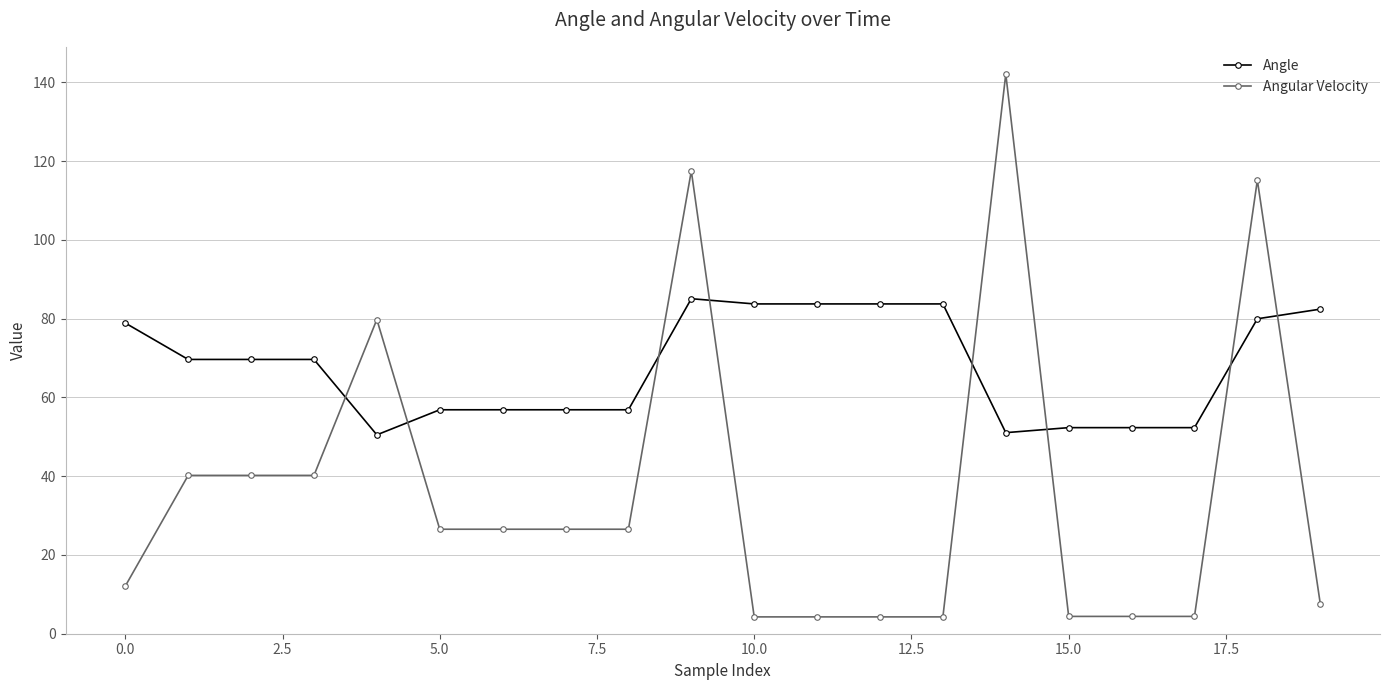

True or false: Angular Velocity and Angle intersect in this chart.

True